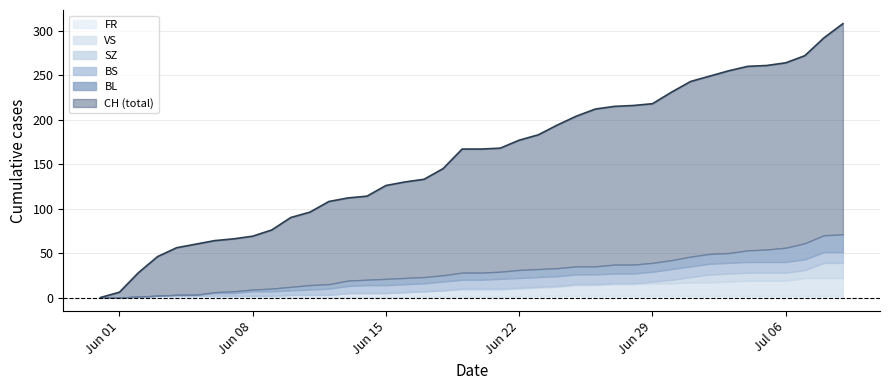

Reading left to right, extract all data points from this chart.

CH: 2020-05-31=0	2020-06-01=6	2020-06-02=28	2020-06-03=46	2020-06-04=56	2020-06-05=60	2020-06-06=64	2020-06-07=66	2020-06-08=69	2020-06-09=76	2020-06-10=90	2020-06-11=96	2020-06-12=108	2020-06-13=112	2020-06-14=114	2020-06-15=126	2020-06-16=130	2020-06-17=133	2020-06-18=145	2020-06-19=167	2020-06-20=167	2020-06-21=168	2020-06-22=177	2020-06-23=183	2020-06-24=194	2020-06-25=204	2020-06-26=212	2020-06-27=215	2020-06-28=216	2020-06-29=218	2020-06-30=231	2020-07-01=243	2020-07-02=249	2020-07-03=255	2020-07-04=260	2020-07-05=261	2020-07-06=264	2020-07-07=272	2020-07-08=292	2020-07-09=308
BL: 2020-05-31=0	2020-06-01=0	2020-06-02=0	2020-06-03=0	2020-06-04=0	2020-06-05=0	2020-06-06=1	2020-06-07=2	2020-06-08=2	2020-06-09=3	2020-06-10=4	2020-06-11=5	2020-06-12=5	2020-06-13=6	2020-06-14=6	2020-06-15=7	2020-06-16=7	2020-06-17=7	2020-06-18=7	2020-06-19=8	2020-06-20=8	2020-06-21=8	2020-06-22=9	2020-06-23=9	2020-06-24=9	2020-06-25=9	2020-06-26=9	2020-06-27=10	2020-06-28=10	2020-06-29=10	2020-06-30=10	2020-07-01=11	2020-07-02=11	2020-07-03=11	2020-07-04=13	2020-07-05=14	2020-07-06=16	2020-07-07=18	2020-07-08=19	2020-07-09=20
BS: 2020-05-31=0	2020-06-01=0	2020-06-02=0	2020-06-03=0	2020-06-04=1	2020-06-05=1	2020-06-06=3	2020-06-07=3	2020-06-08=5	2020-06-09=5	2020-06-10=5	2020-06-11=6	2020-06-12=7	2020-06-13=8	2020-06-14=9	2020-06-15=9	2020-06-16=9	2020-06-17=9	2020-06-18=10	2020-06-19=10	2020-06-20=10	2020-06-21=11	2020-06-22=11	2020-06-23=11	2020-06-24=11	2020-06-25=11	2020-06-26=11	2020-06-27=11	2020-06-28=11	2020-06-29=11	2020-06-30=12	2020-07-01=12	2020-07-02=12	2020-07-03=12	2020-07-04=12	2020-07-05=12	2020-07-06=12	2020-07-07=12	2020-07-08=12	2020-07-09=12
SZ: 2020-05-31=0	2020-06-01=0	2020-06-02=0	2020-06-03=0	2020-06-04=0	2020-06-05=0	2020-06-06=0	2020-06-07=0	2020-06-08=0	2020-06-09=0	2020-06-10=0	2020-06-11=0	2020-06-12=0	2020-06-13=0	2020-06-14=0	2020-06-15=0	2020-06-16=0	2020-06-17=0	2020-06-18=0	2020-06-19=1	2020-06-20=1	2020-06-21=1	2020-06-22=1	2020-06-23=1	2020-06-24=1	2020-06-25=1	2020-06-26=1	2020-06-27=1	2020-06-28=1	2020-06-29=2	2020-06-30=4	2020-07-01=6	2020-07-02=9	2020-07-03=9	2020-07-04=9	2020-07-05=9	2020-07-06=9	2020-07-07=9	2020-07-08=17	2020-07-09=17
VS: 2020-05-31=0	2020-06-01=0	2020-06-02=1	2020-06-03=2	2020-06-04=2	2020-06-05=2	2020-06-06=2	2020-06-07=2	2020-06-08=2	2020-06-09=2	2020-06-10=3	2020-06-11=3	2020-06-12=3	2020-06-13=5	2020-06-14=5	2020-06-15=5	2020-06-16=6	2020-06-17=6	2020-06-18=7	2020-06-19=8	2020-06-20=8	2020-06-21=8	2020-06-22=9	2020-06-23=9	2020-06-24=10	2020-06-25=12	2020-06-26=12	2020-06-27=13	2020-06-28=13	2020-06-29=14	2020-06-30=14	2020-07-01=15	2020-07-02=15	2020-07-03=16	2020-07-04=17	2020-07-05=17	2020-07-06=17	2020-07-07=20	2020-07-08=20	2020-07-09=20
FR: 2020-05-31=0	2020-06-01=0	2020-06-02=0	2020-06-03=0	2020-06-04=0	2020-06-05=0	2020-06-06=0	2020-06-07=0	2020-06-08=0	2020-06-09=0	2020-06-10=0	2020-06-11=0	2020-06-12=0	2020-06-13=0	2020-06-14=0	2020-06-15=0	2020-06-16=0	2020-06-17=1	2020-06-18=1	2020-06-19=1	2020-06-20=1	2020-06-21=1	2020-06-22=1	2020-06-23=2	2020-06-24=2	2020-06-25=2	2020-06-26=2	2020-06-27=2	2020-06-28=2	2020-06-29=2	2020-06-30=2	2020-07-01=2	2020-07-02=2	2020-07-03=2	2020-07-04=2	2020-07-05=2	2020-07-06=2	2020-07-07=2	2020-07-08=2	2020-07-09=2